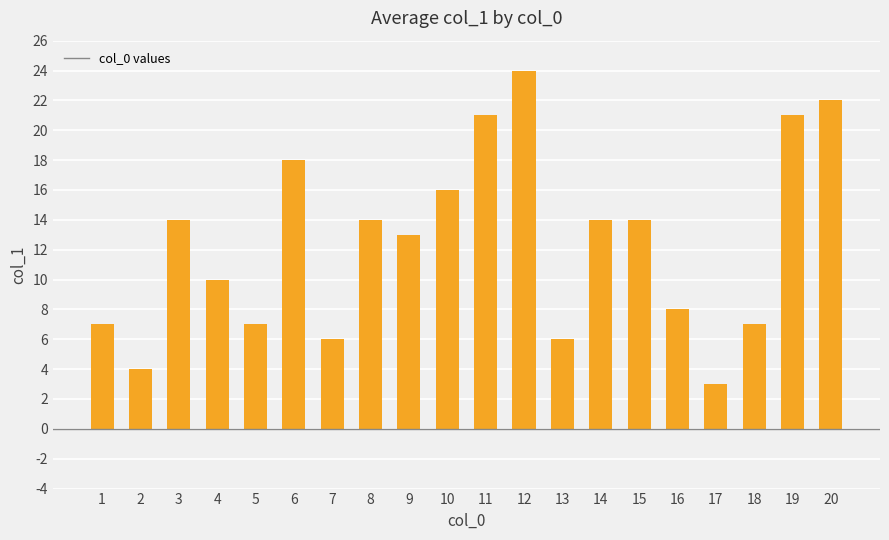

The value at 20 is 22. True or false?

True